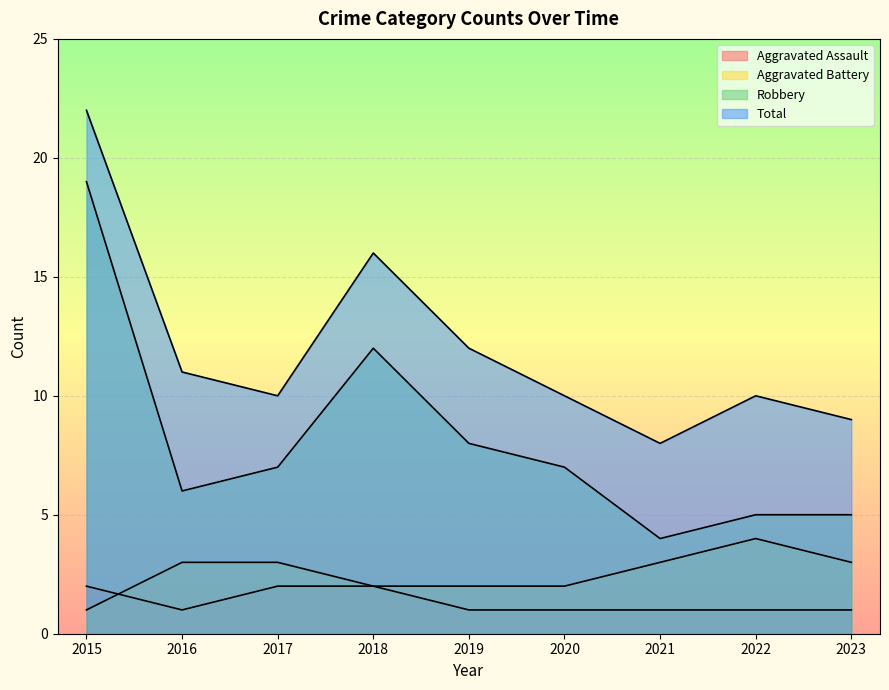

True or false: Aggravated Assault has a value of 2 at 2015.

True